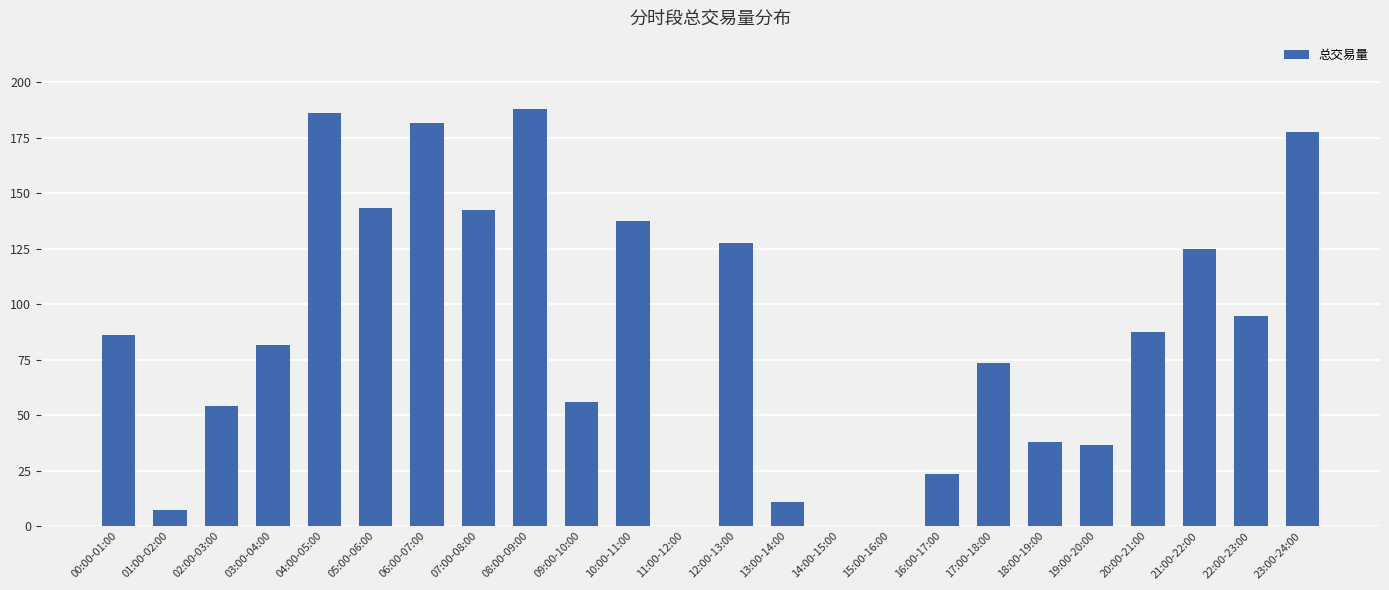

The chart shows a value of 137.4 at 10:00-11:00. True or false?

True